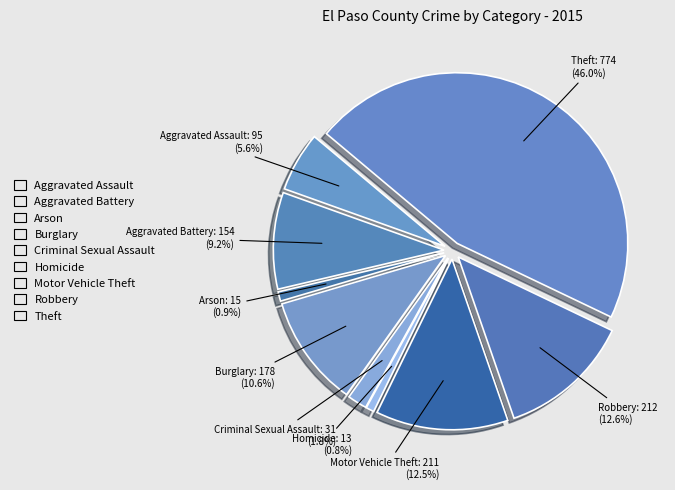

To the nearest percent, what is the combined percentage of Arson and Robbery?

13%